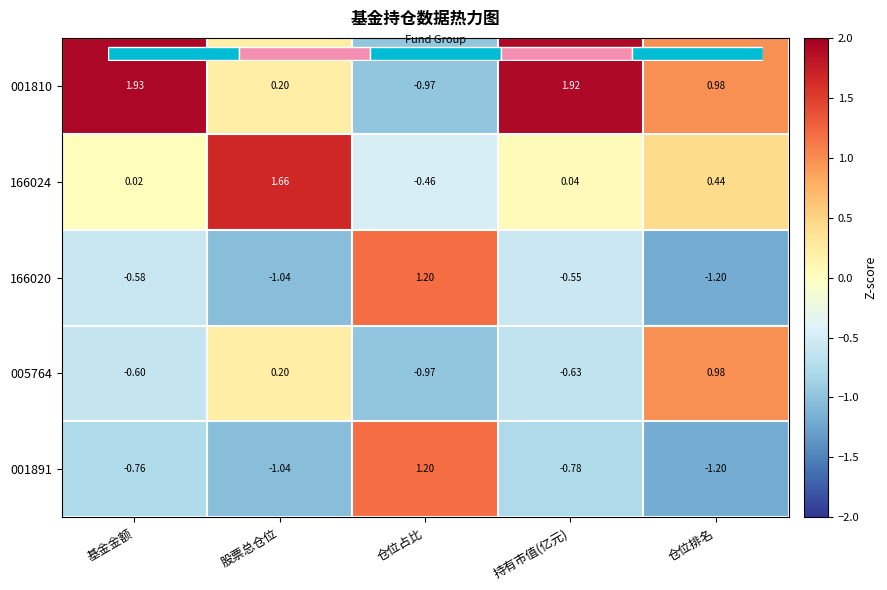

What is the spread (max minus min) of values at 仓位占比?

2.2